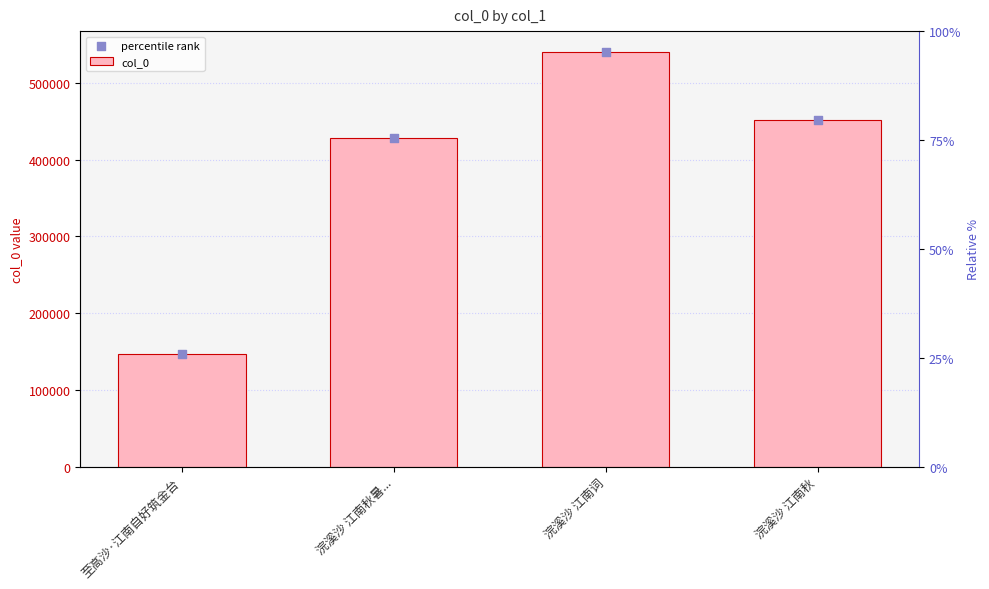

What is the total value across all series at 浣溪沙 江南词?

1080996